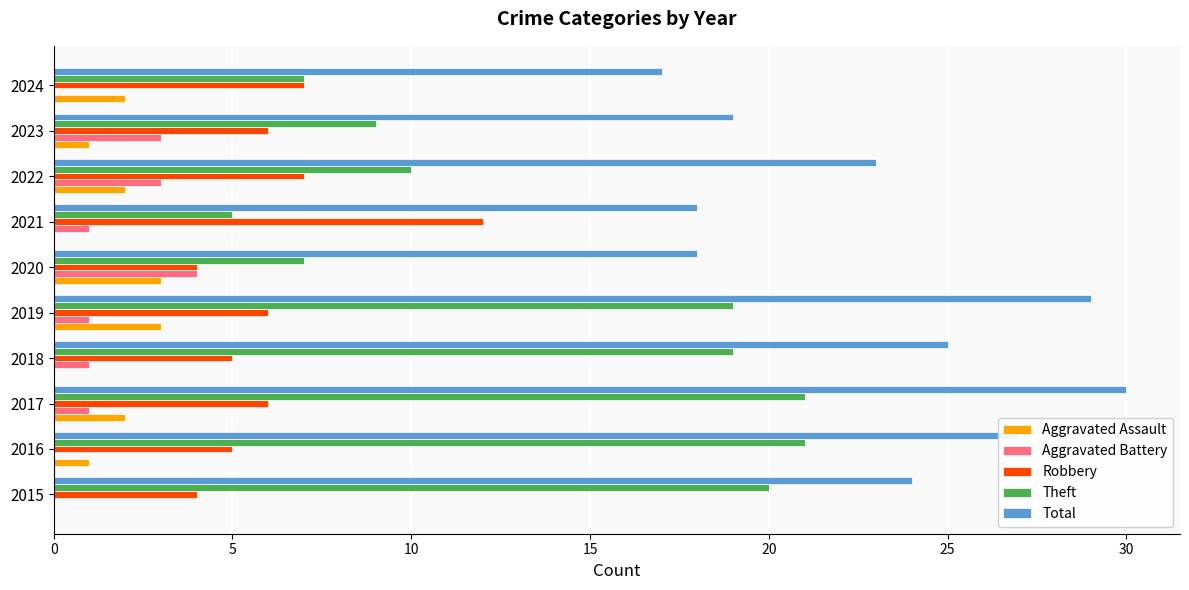

The value of Aggravated Battery at 2016 is -2. True or false?

False